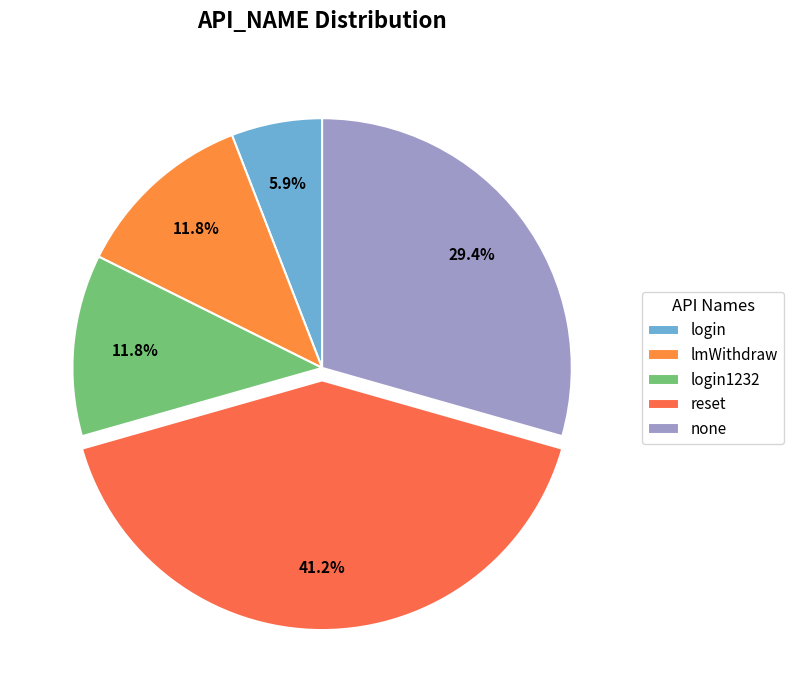

To the nearest percent, what portion does reset represent?

41%